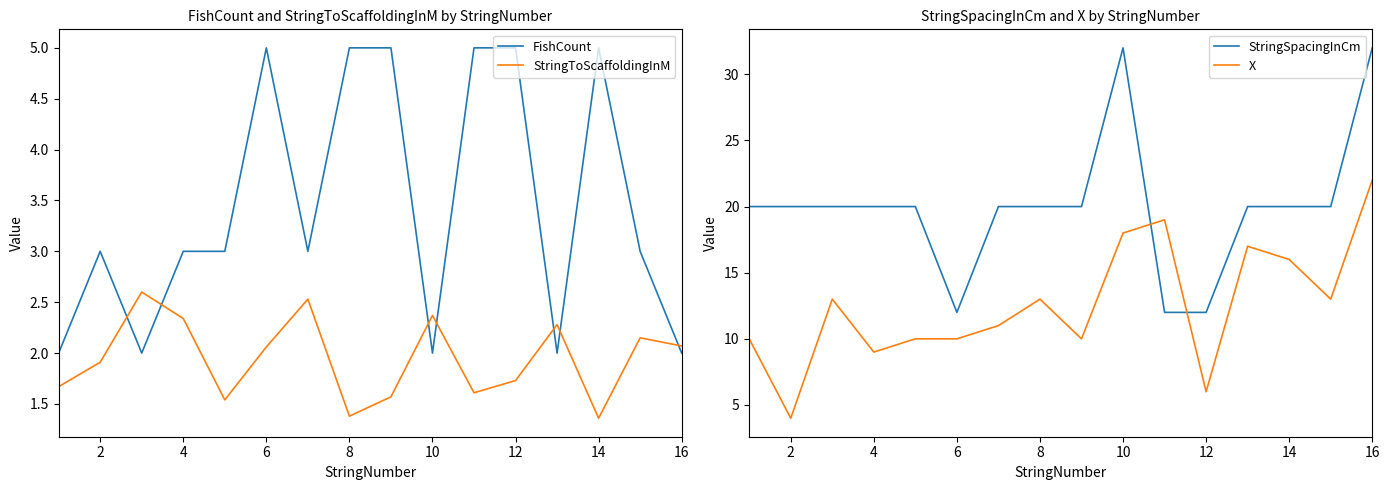

What is the average value of the X series?

12.6